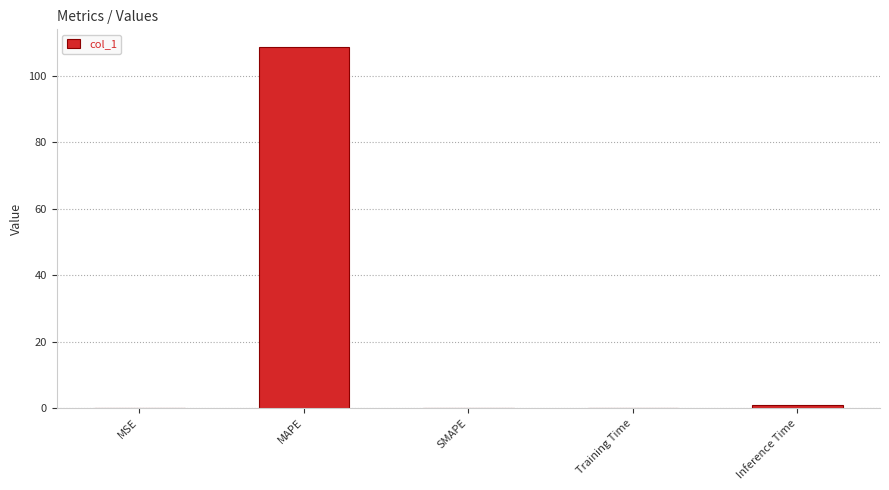

Which label corresponds to the largest value in the chart?

MAPE